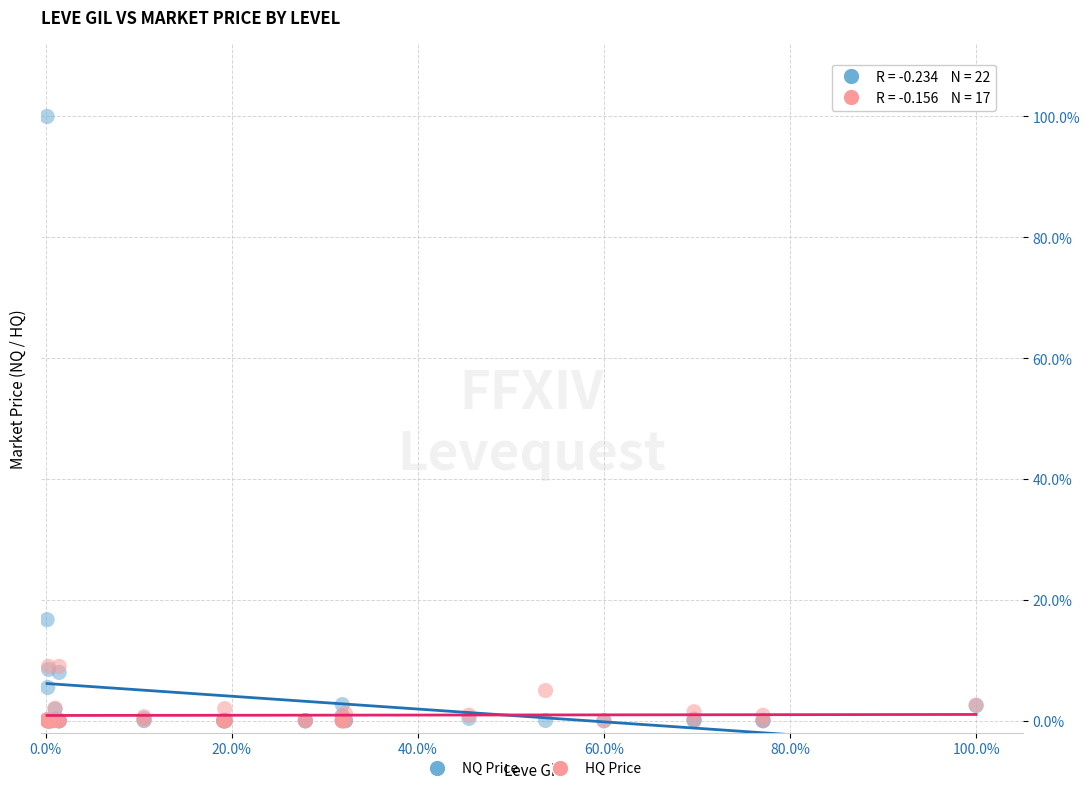

Which series reaches the maximum Y coordinate?

NQ Price